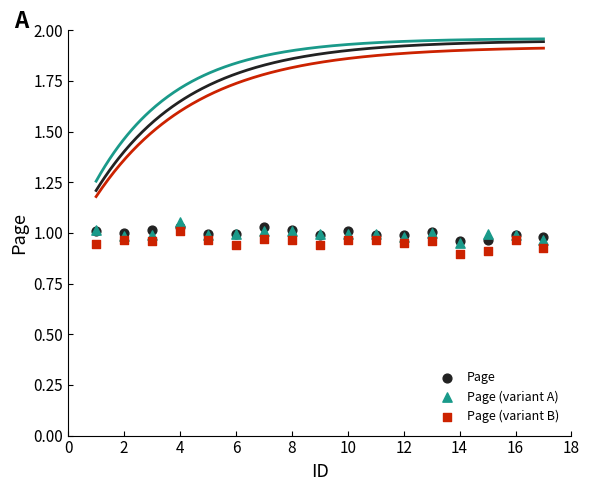

What are all the series names shown in the legend?

Page, Page (variant A), Page (variant B)